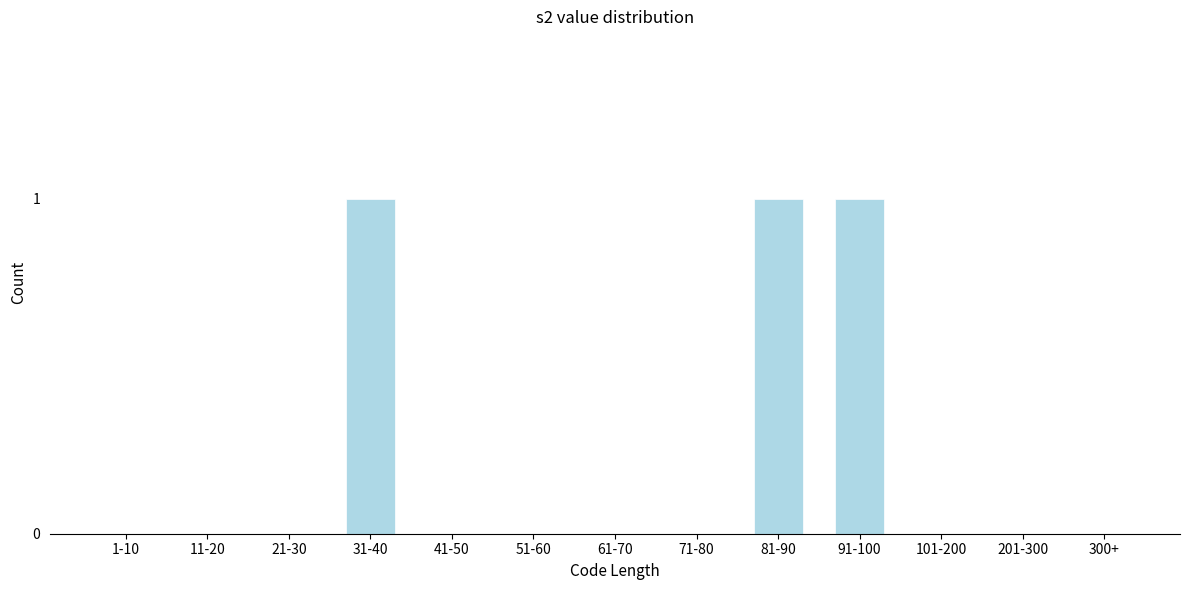

Reading right to left, what are all the values shown in this chart?

300+=0	201-300=0	101-200=0	91-100=1	81-90=1	71-80=0	61-70=0	51-60=0	41-50=0	31-40=1	21-30=0	11-20=0	1-10=0